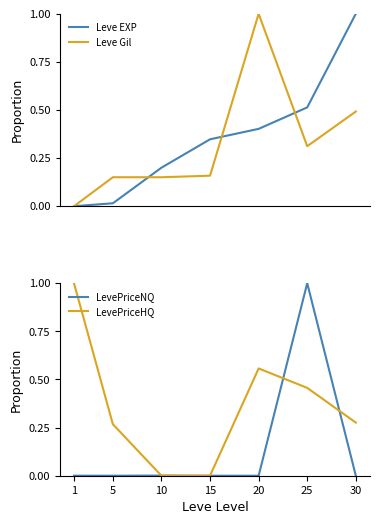

What is the maximum value for Leve Gil?

1.0